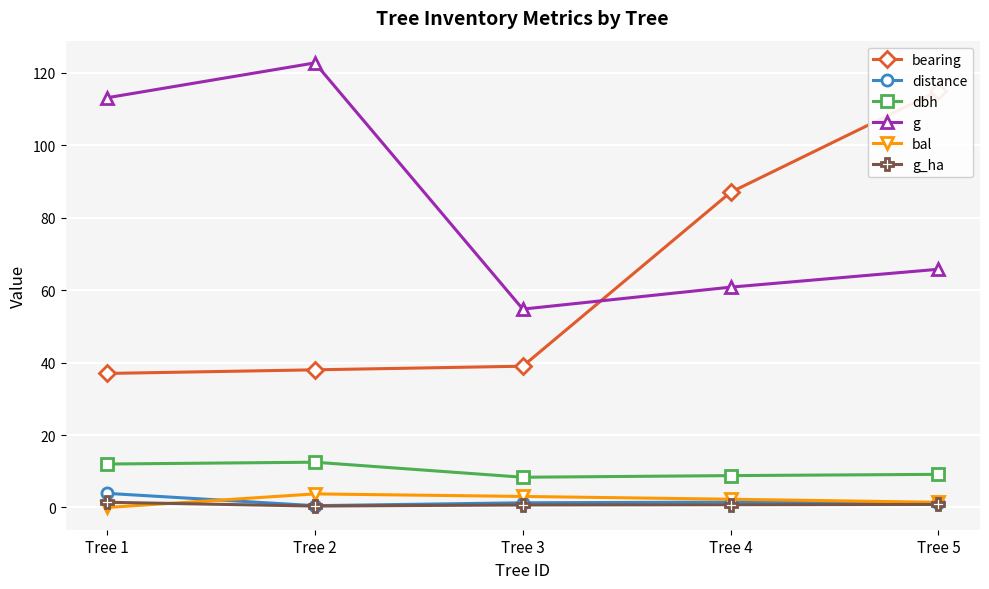

Which series has the widest spread of values?

bearing